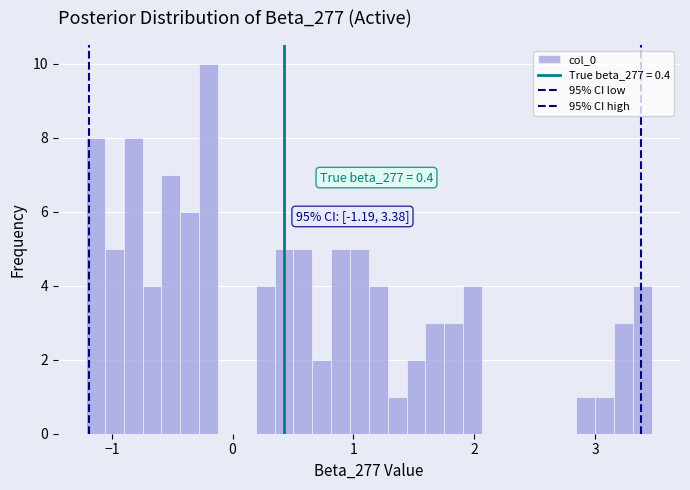

Around what value on the x-axis is the tallest bar? Give the approximate position of its centre, as read against the axis.

-0.2